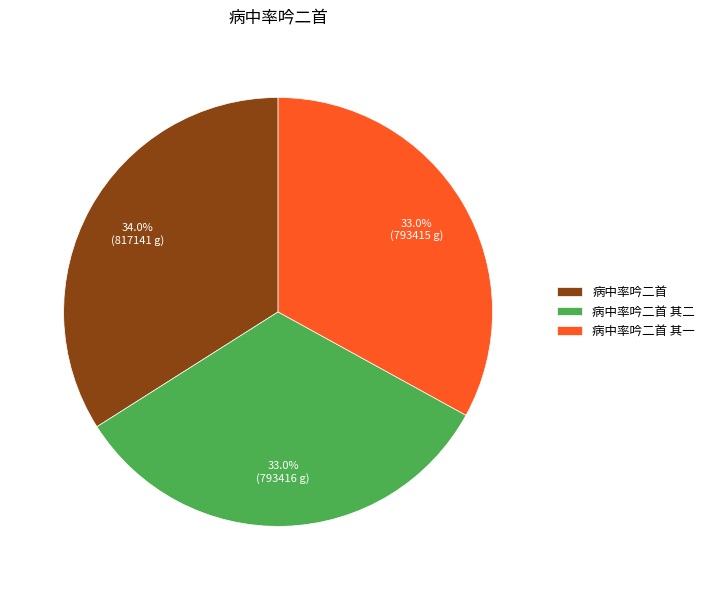

Combined, what portion of the pie is 病中率吟二首 and 病中率吟二首 其二?

67.0%